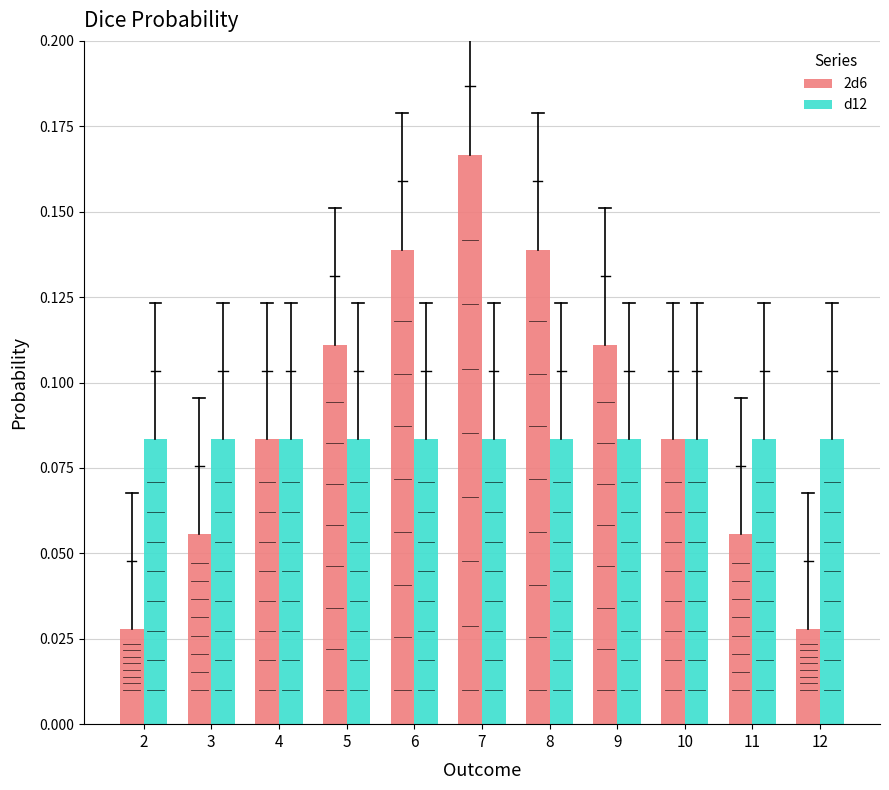

What are all the series names shown in the legend?

2d6, d12